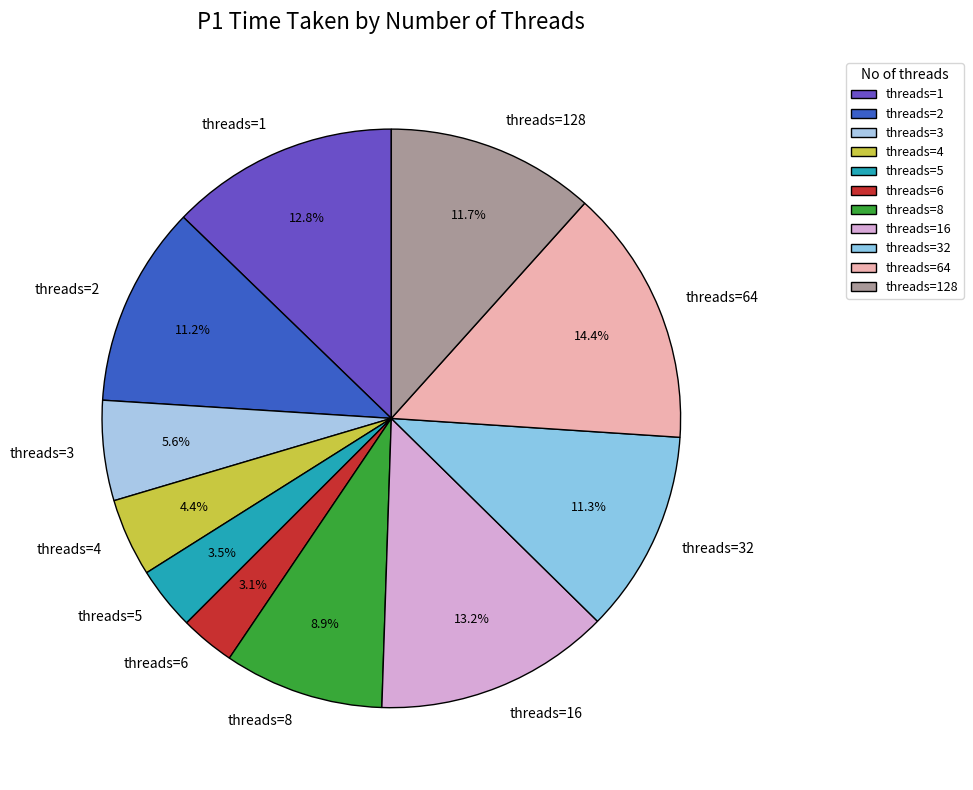

Which has a higher value, threads=128 or threads=1?

threads=1